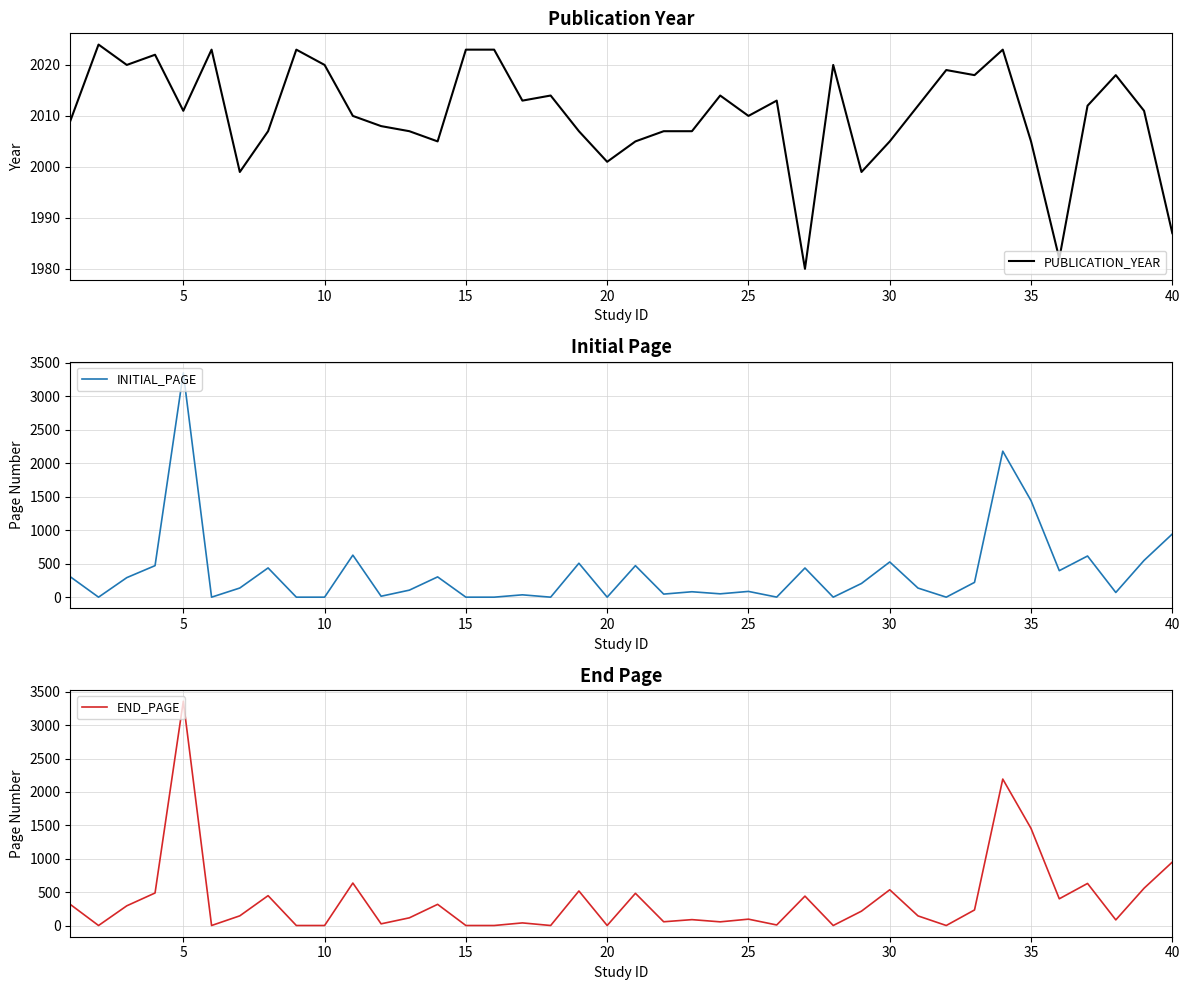

Where is the first local maximum for END_PAGE?

5